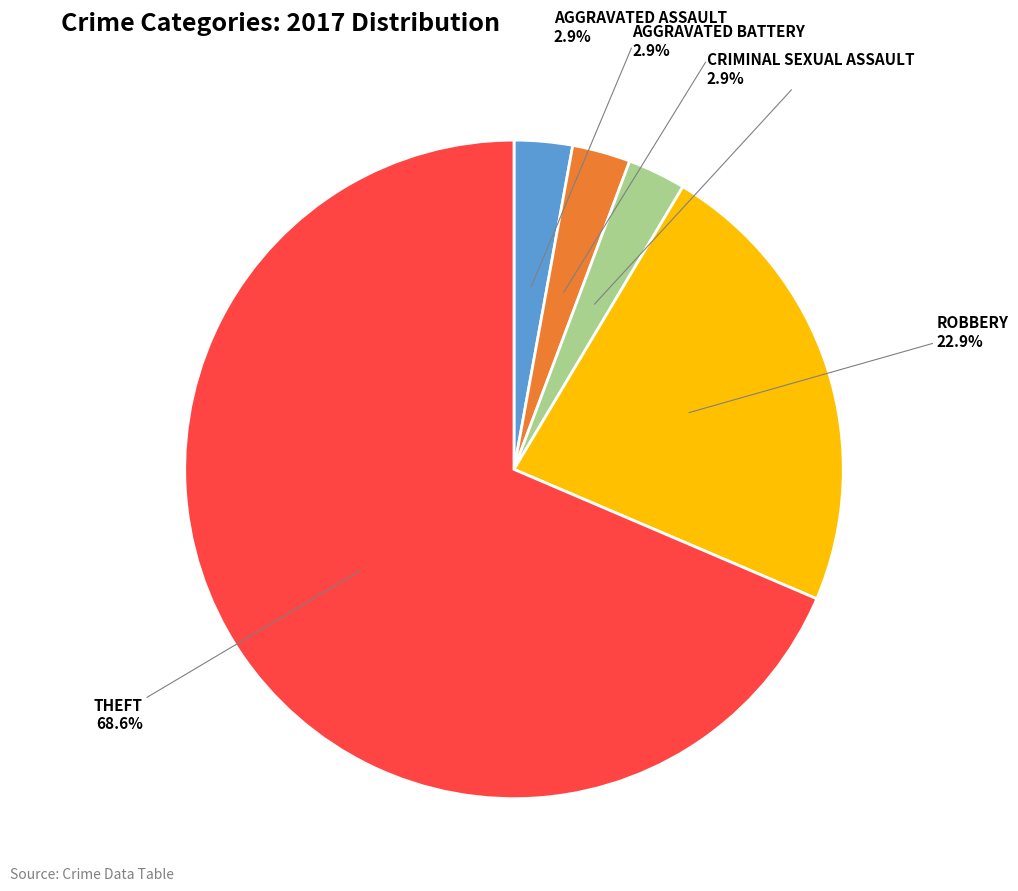

Does any single category account for the majority?

Yes